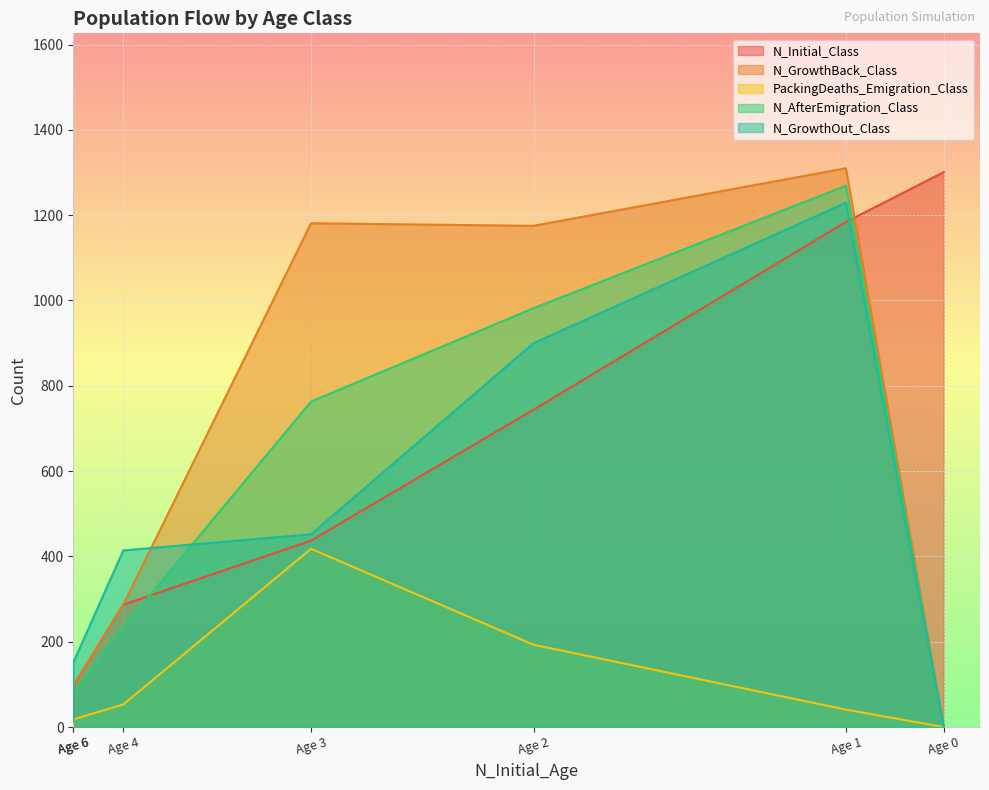

Is it true that PackingDeaths_Emigration_Class equals 13 at Age 4?

False